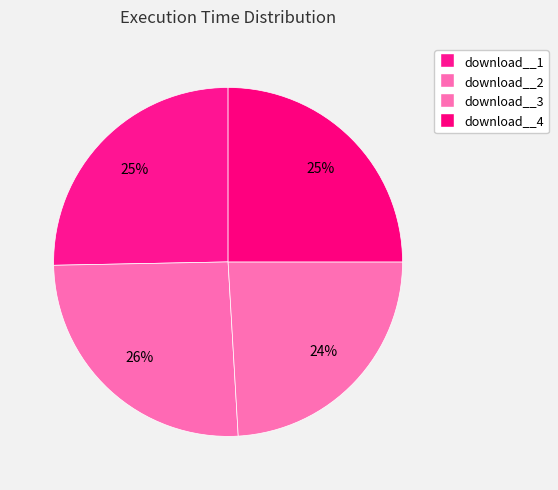

Which slice is the smallest?

download__3